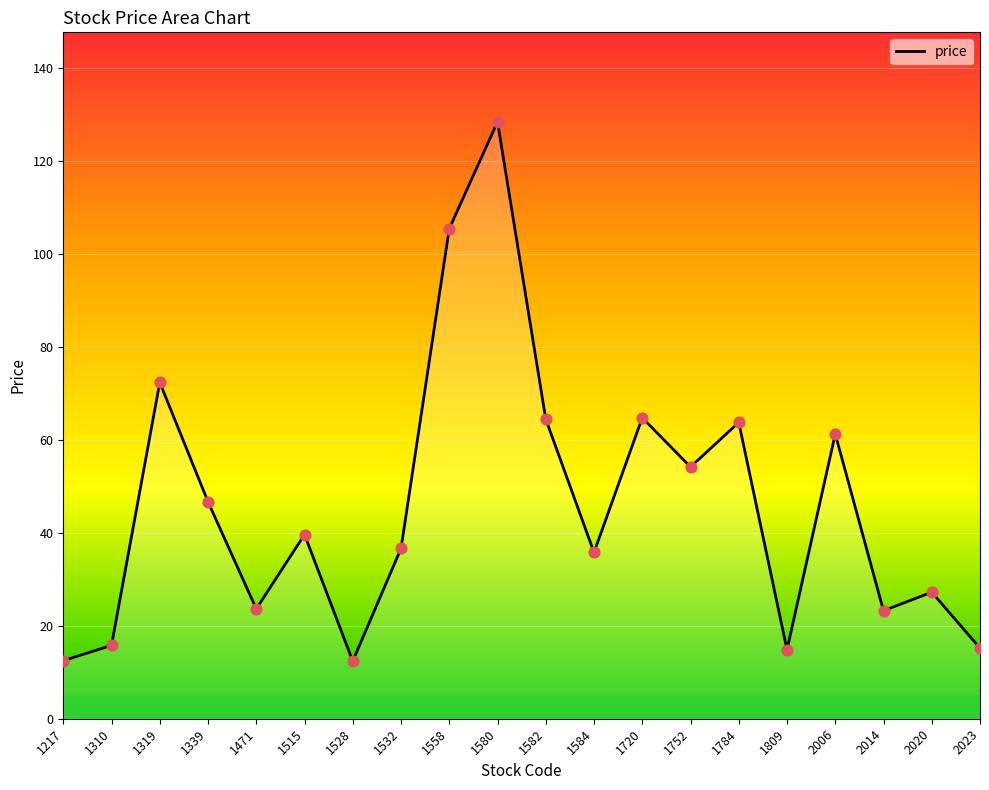

What is the ratio of the value at 2023 to the value at 1720?

0.2